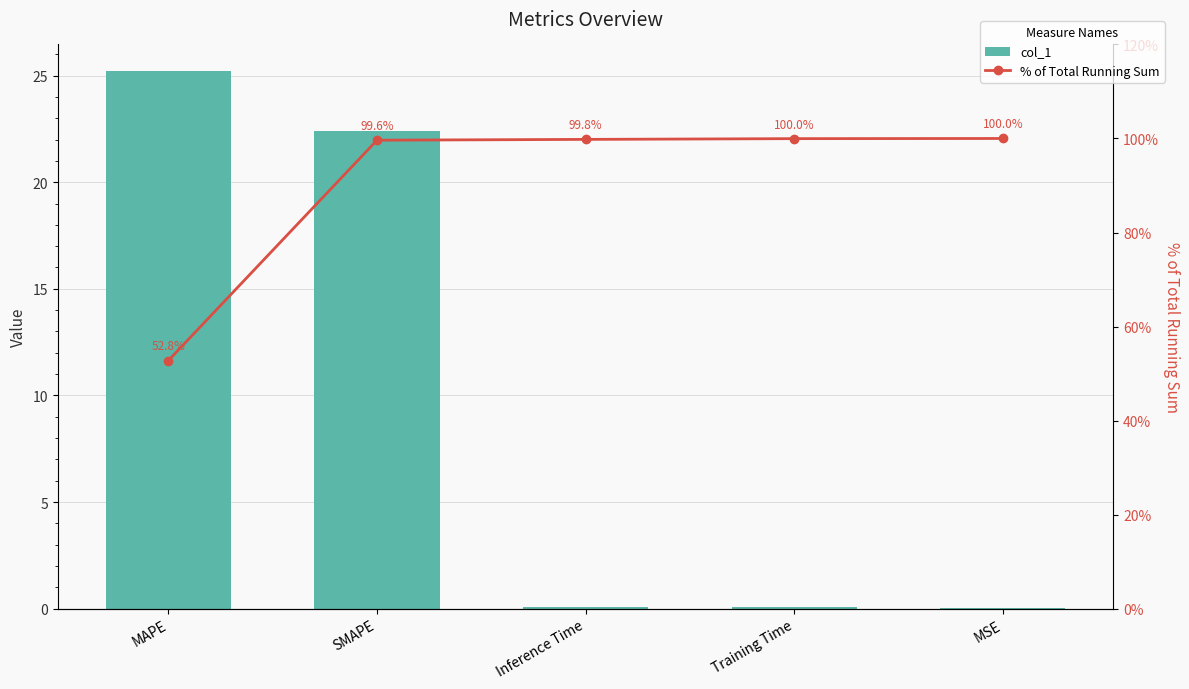

Reading right to left, transcribe all the data shown in this chart.

col_1: 0.0	0.1	0.1	22.4	25.2
% of Total Running Sum: 100.0	100.0	99.8	99.6	52.8